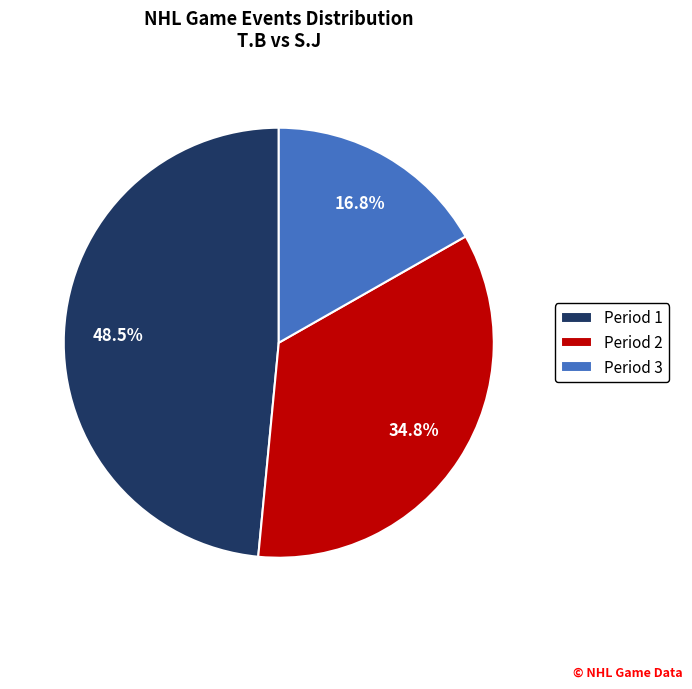

What is the largest slice in the pie chart?

Period 1